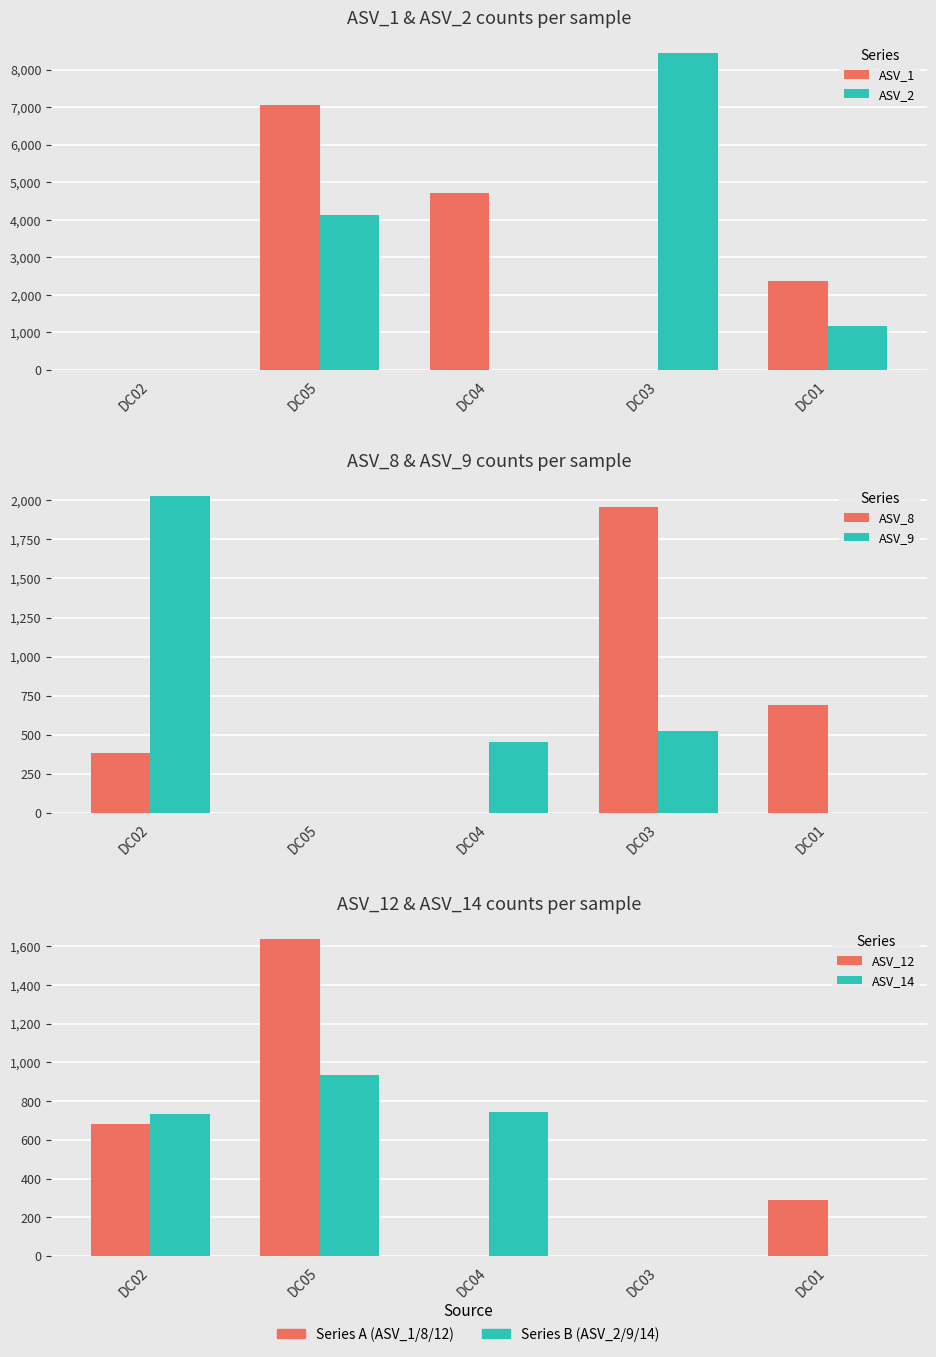

How many ASV_8 values are between 0 and 691?

4